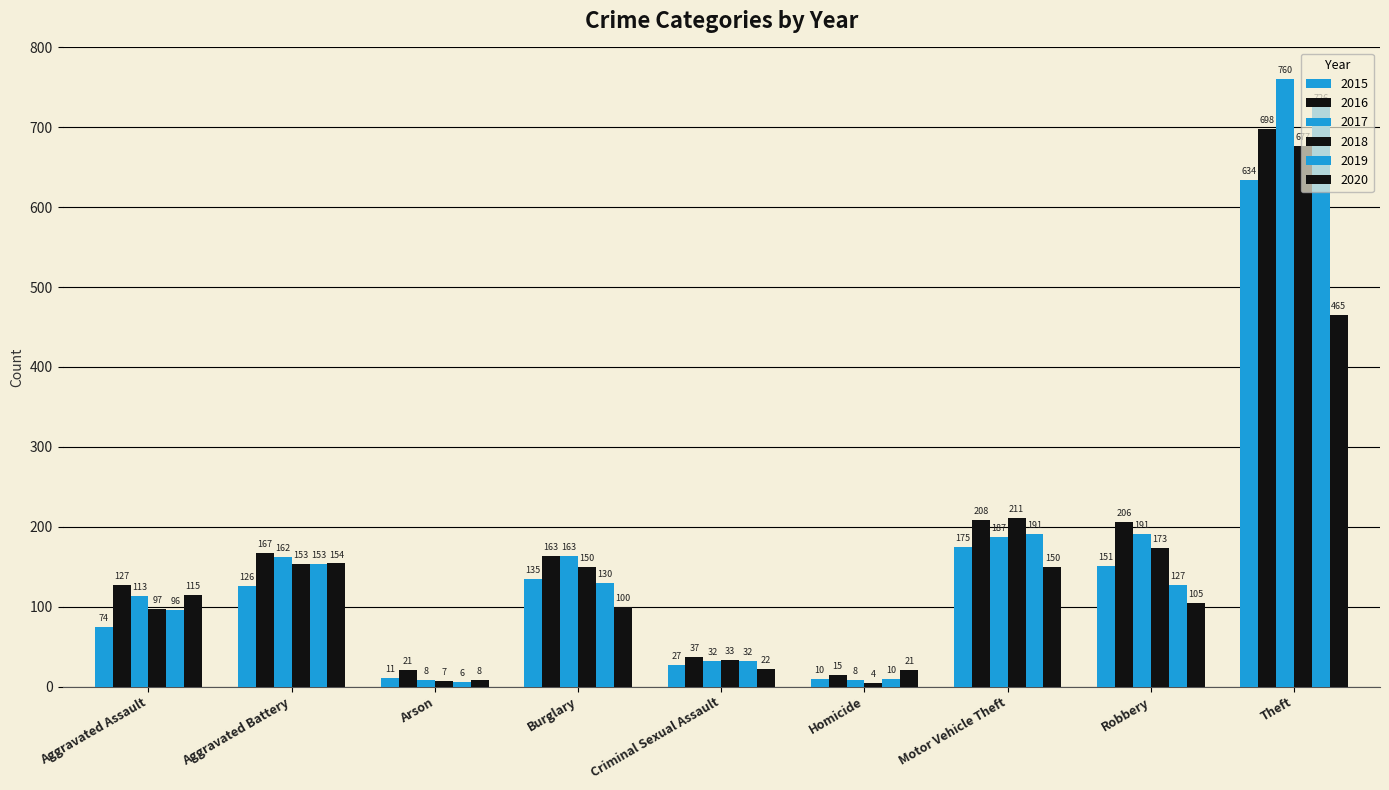

Is it true that 2019 equals 32 at Criminal Sexual Assault?

True